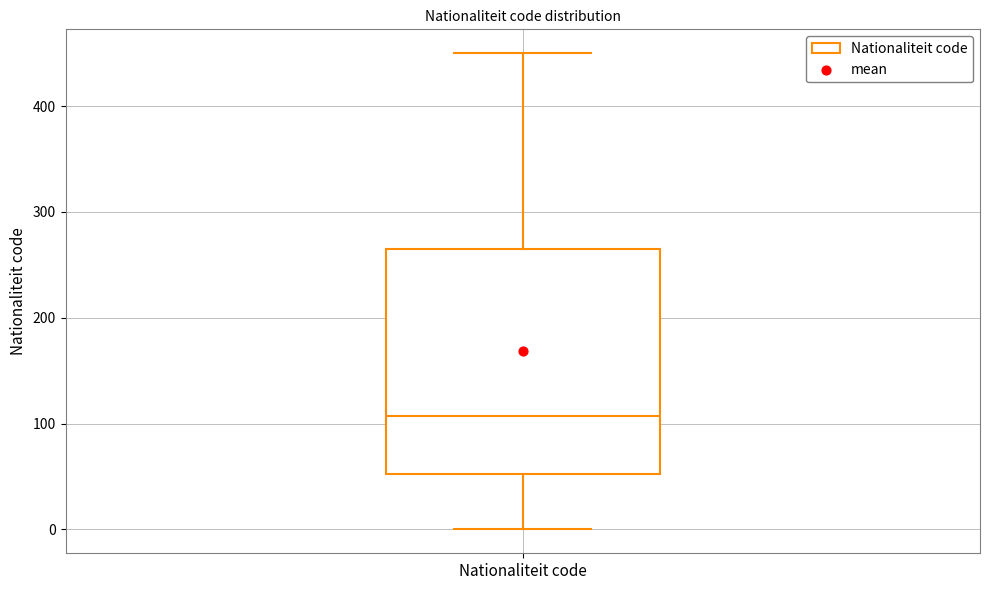

Read this box plot against the y-axis: the position of the median line, the range covered by the box, and the ends of both whiskers. The values are not printed on the chart, so give them approximately, as read against the axis.

median 110, box 50 to 260, whiskers 0 to 450